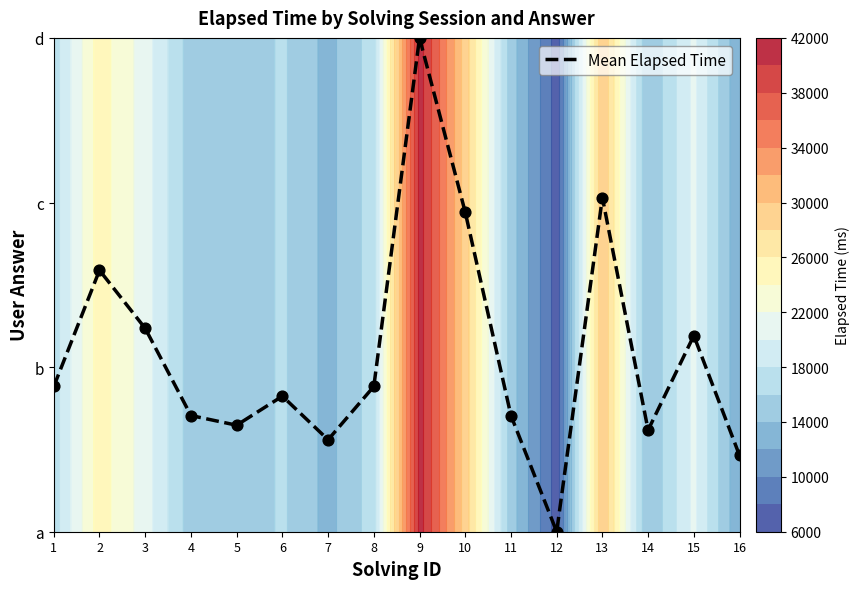

What is the difference between the values at 3 and 4?

0.5